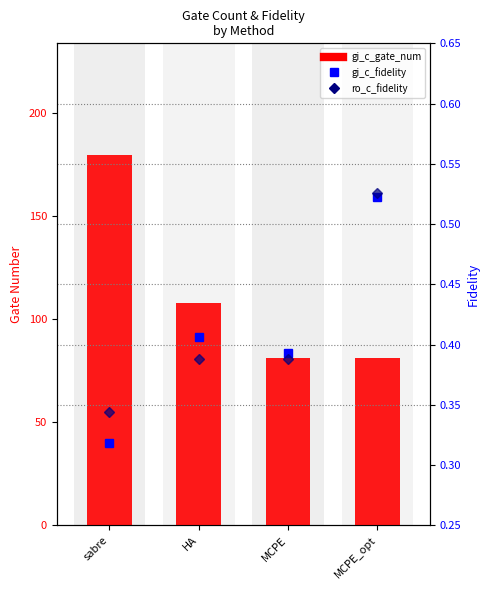

At how many categories does at least one series exceed 105?

2